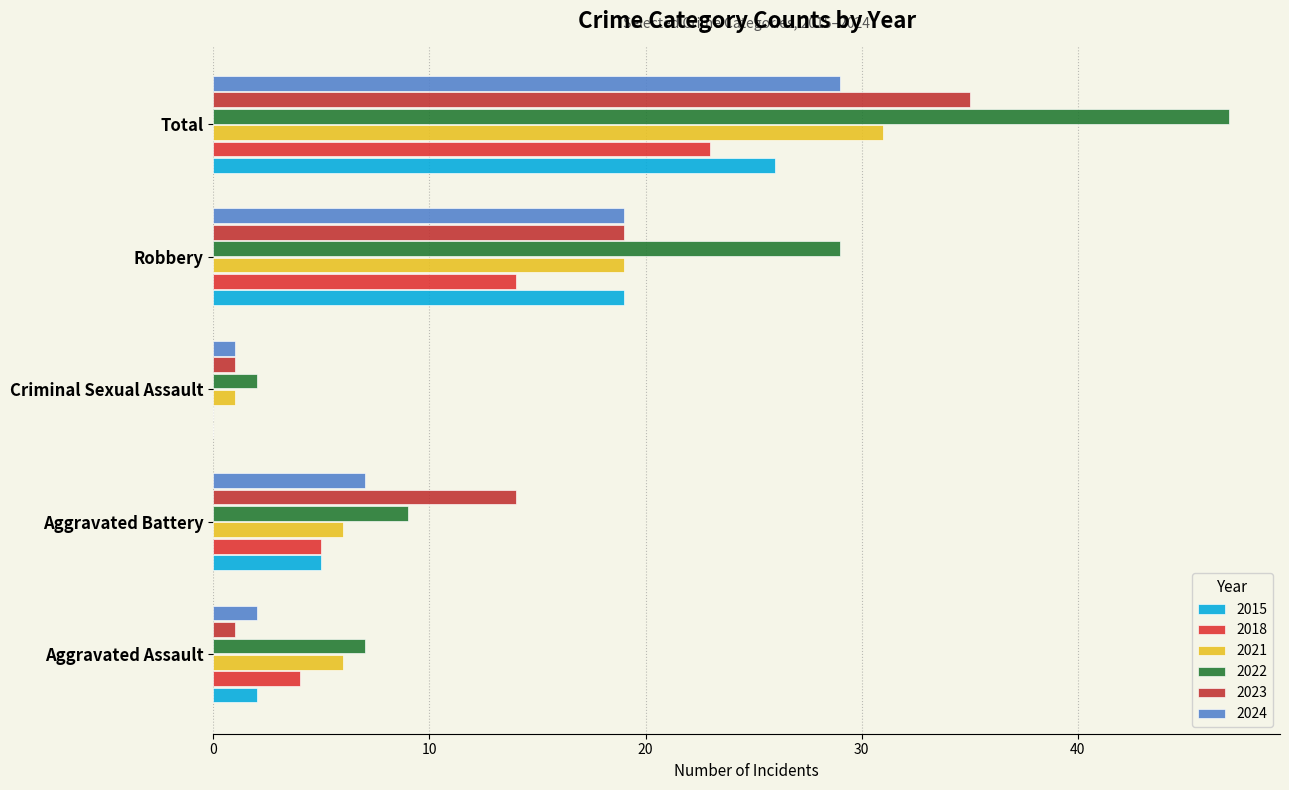

What is the label of the 5th bar from the right?

Aggravated Assault